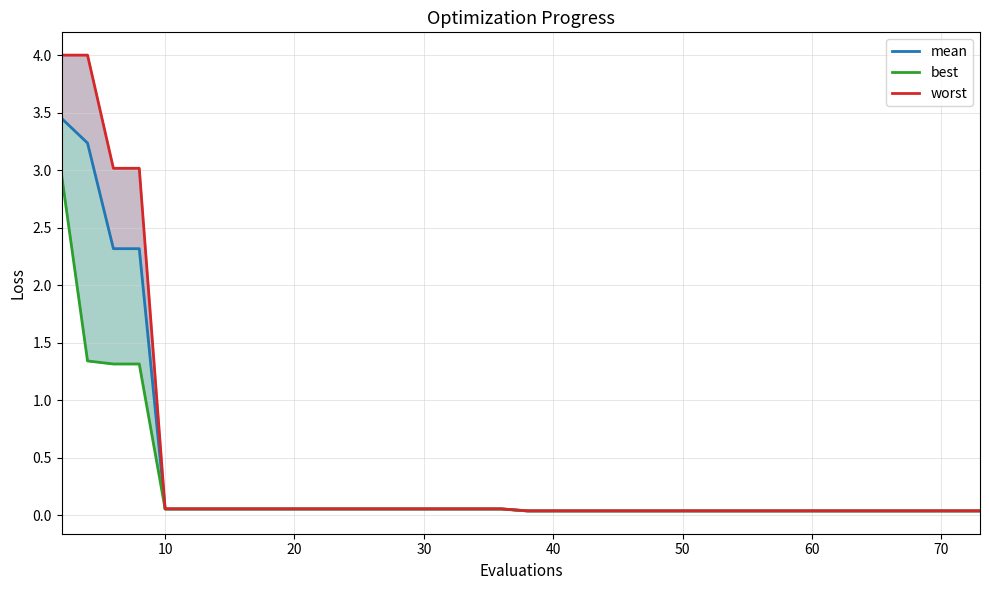

Does the chart display data point markers on the line(s)?

No